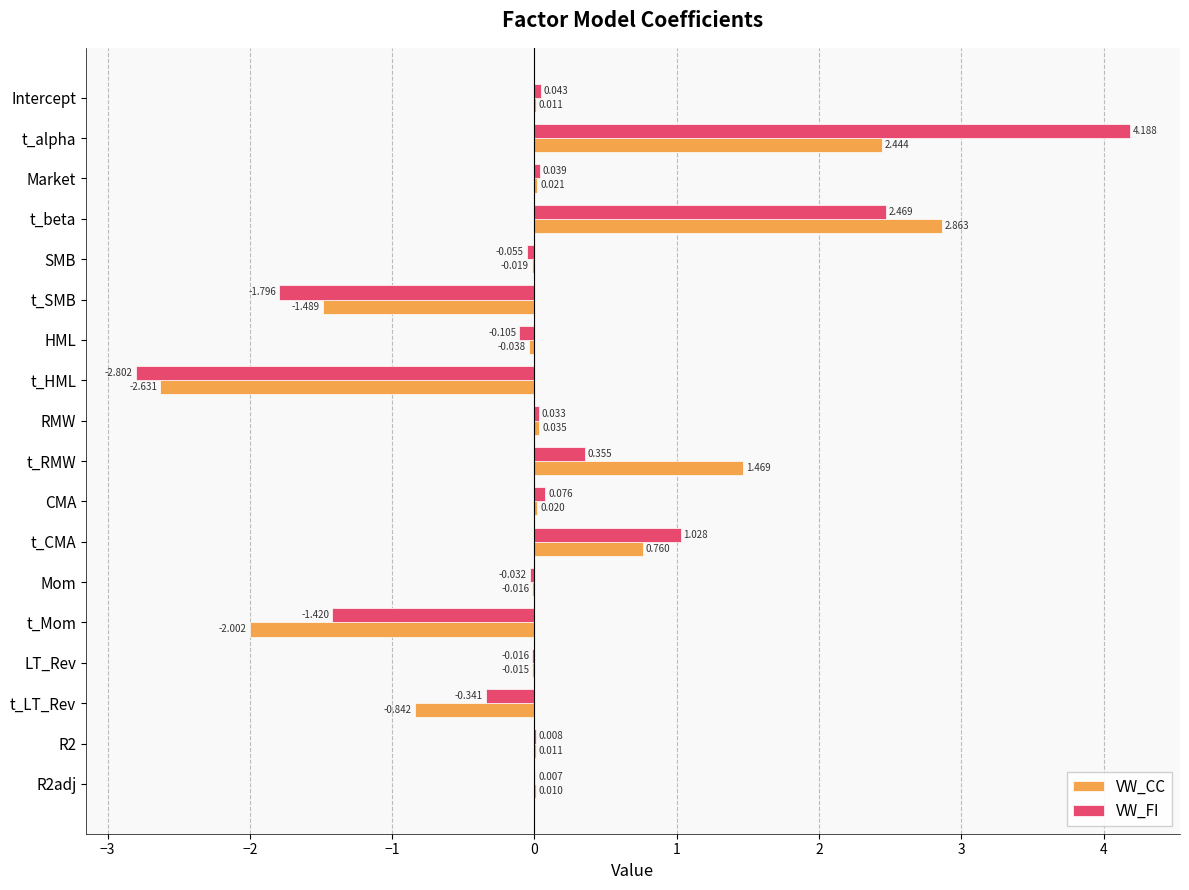

What is the maximum value shown in the chart?

4.2